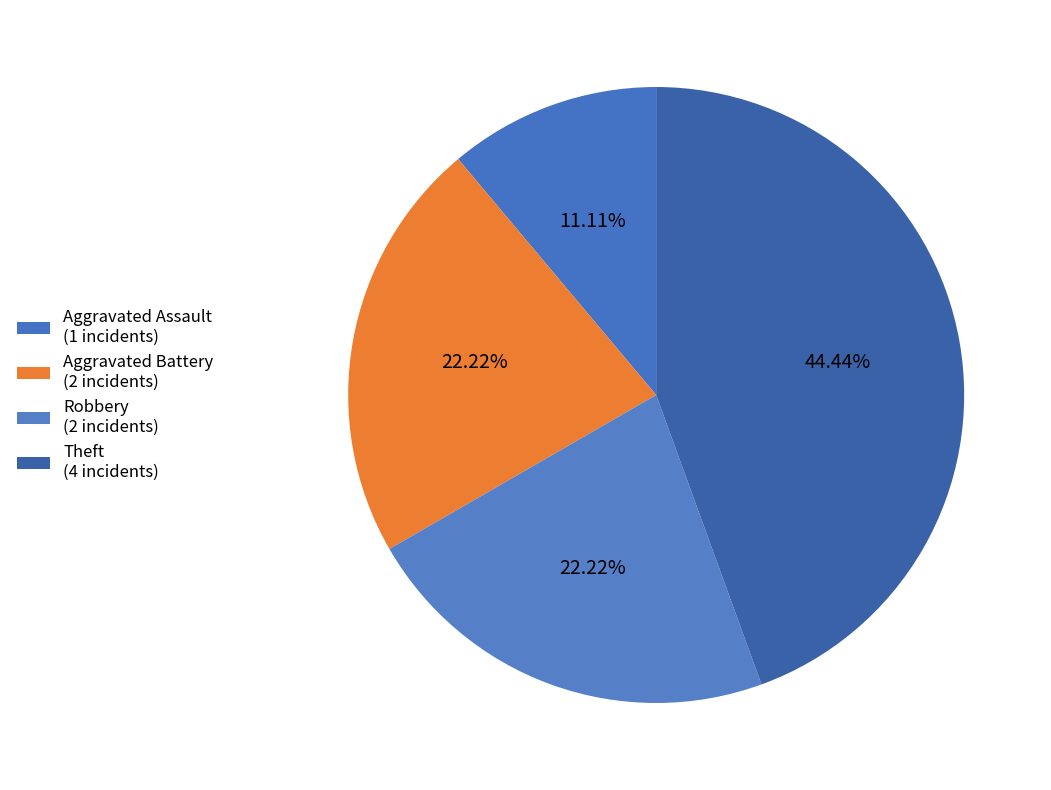

What percentage is the Aggravated Battery slice, to the nearest percent?

22%